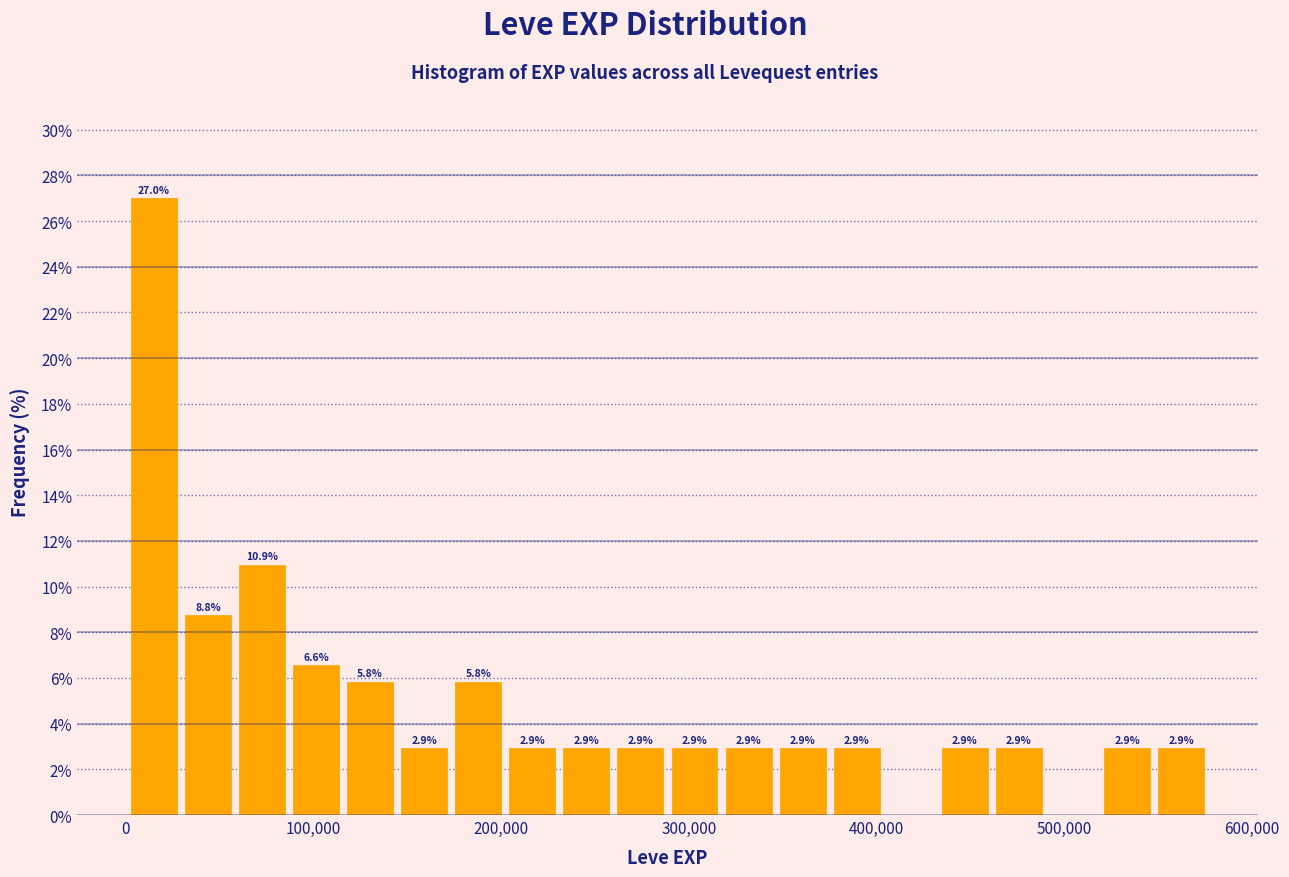

Around what value on the x-axis is the tallest bar? Give the approximate position of its centre, as read against the axis.

10000